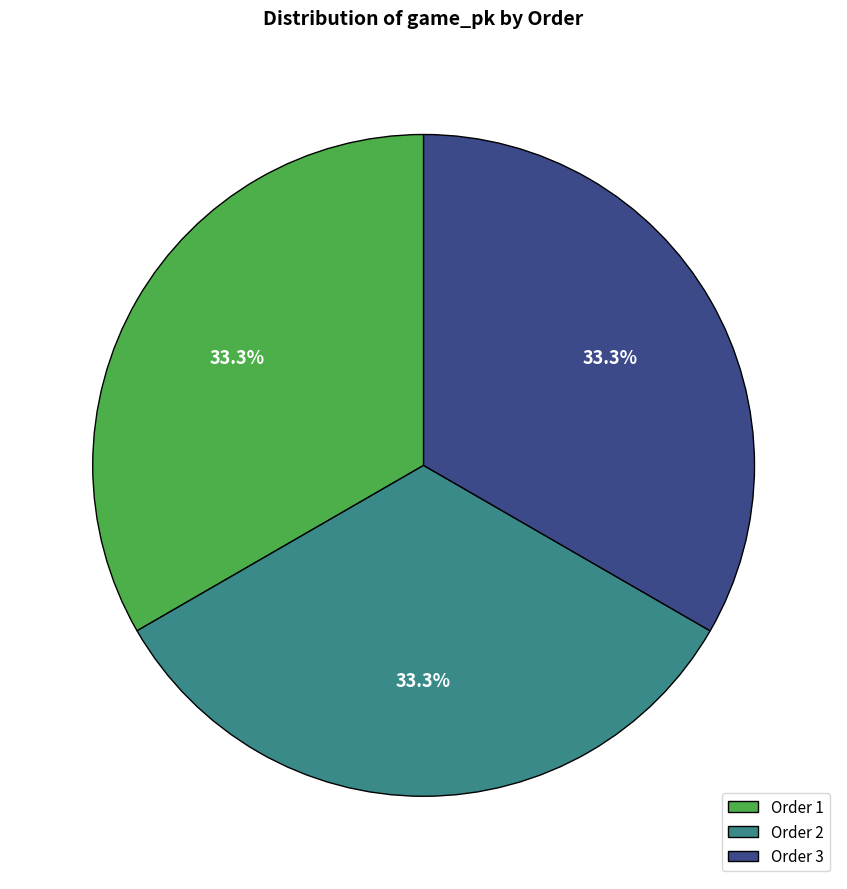

What percentage do Order 1 and Order 3 together represent?

66.7%